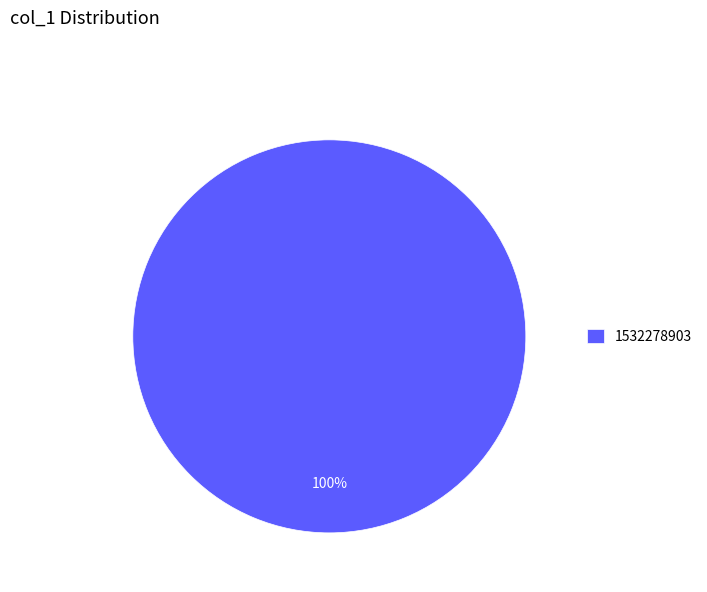

What is the majority slice?

1532278903